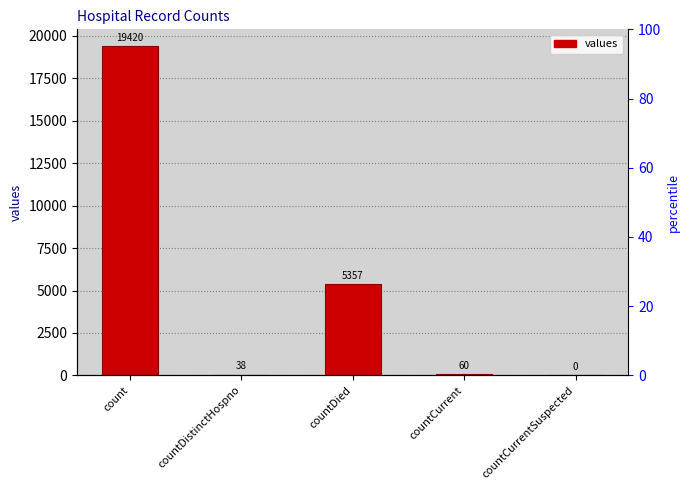

What is the label of the 4th bar from the left?

countCurrent